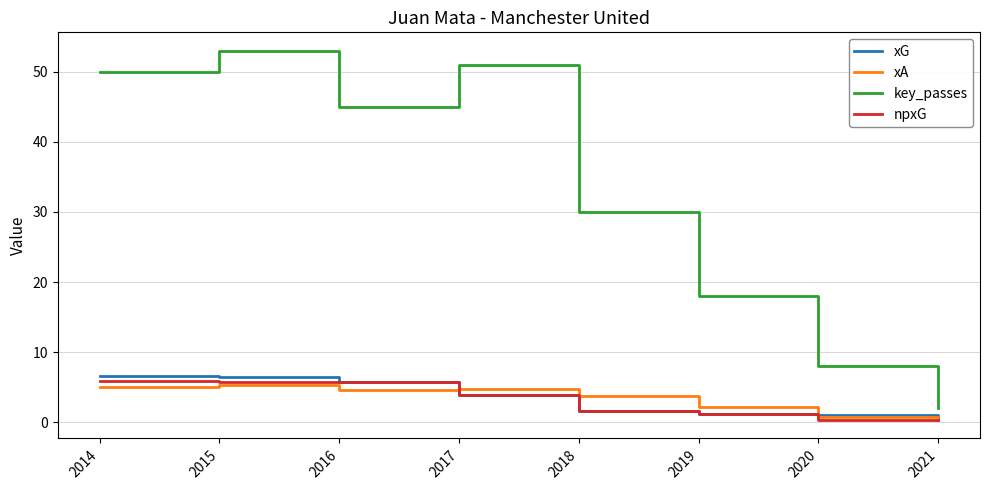

True or false: xA and key_passes cross at least once.

False